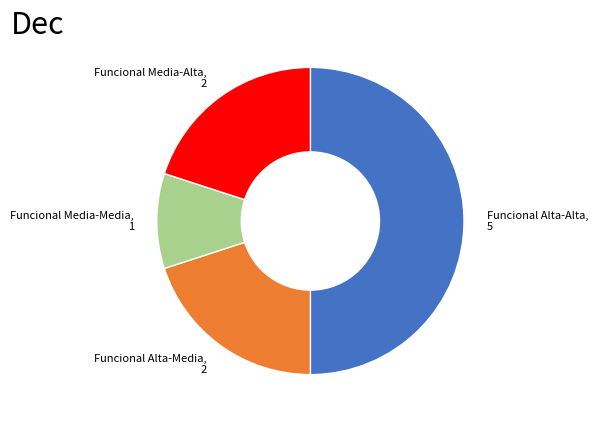

Count the number of slices in the pie.

4